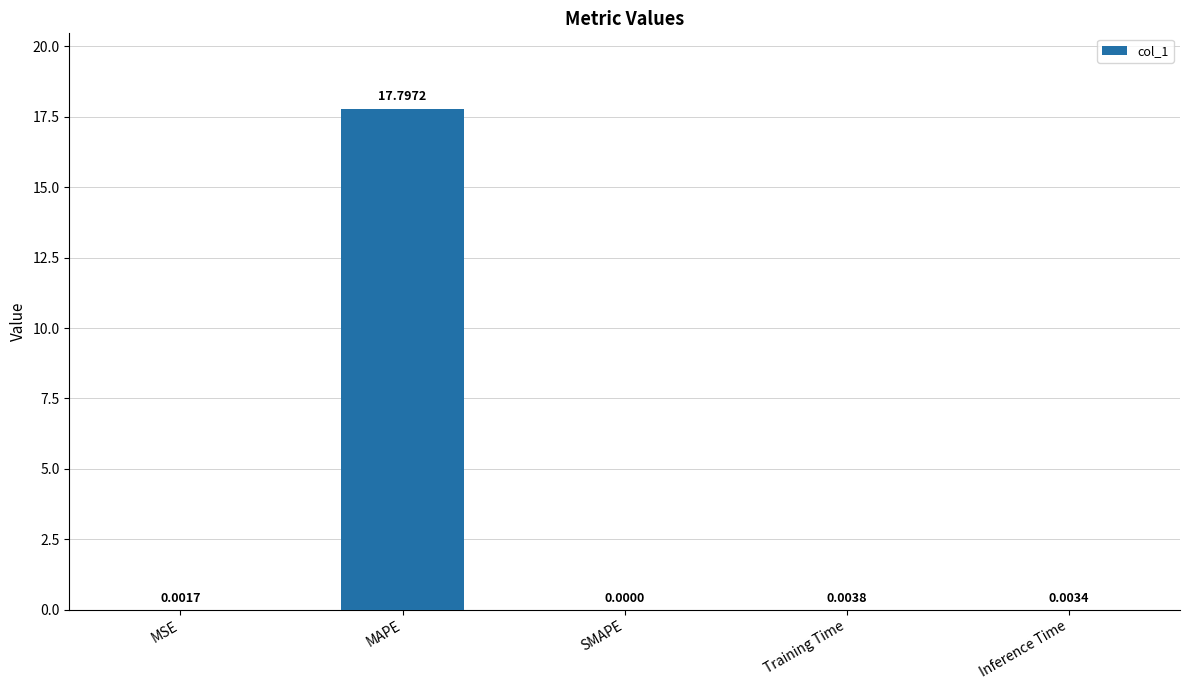

What is the sum of all values?

17.8